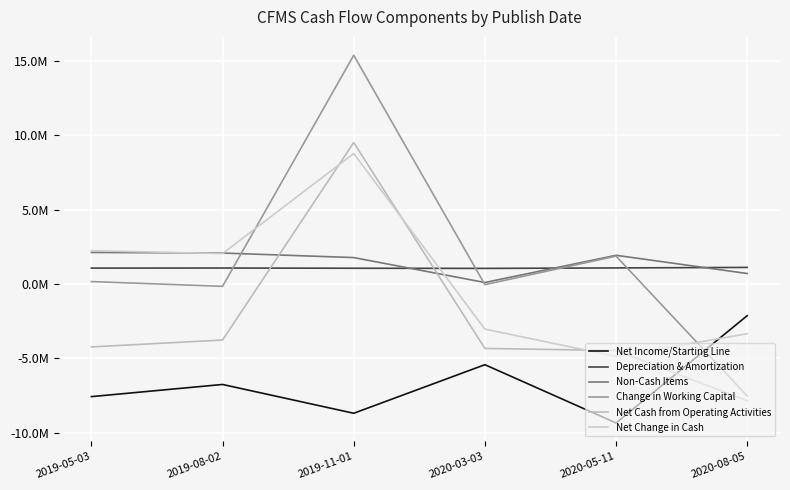

At which label does Net Cash from Operating Activities first exceed -4238000?

2019-08-02